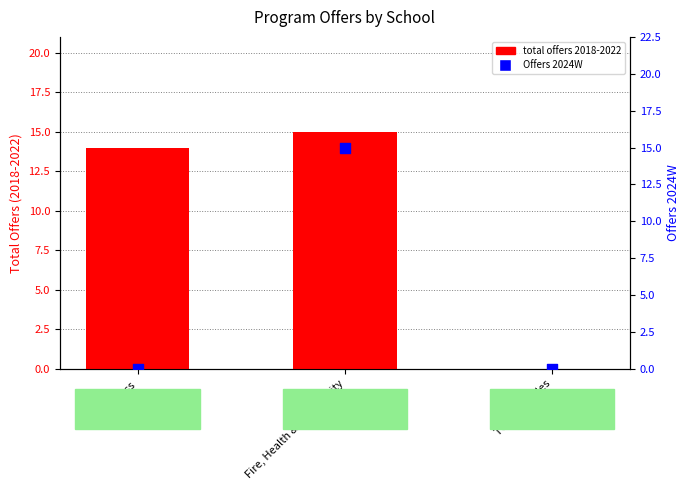

What are all the series names shown in the legend?

total offers 2018-2022, Offers 2024W